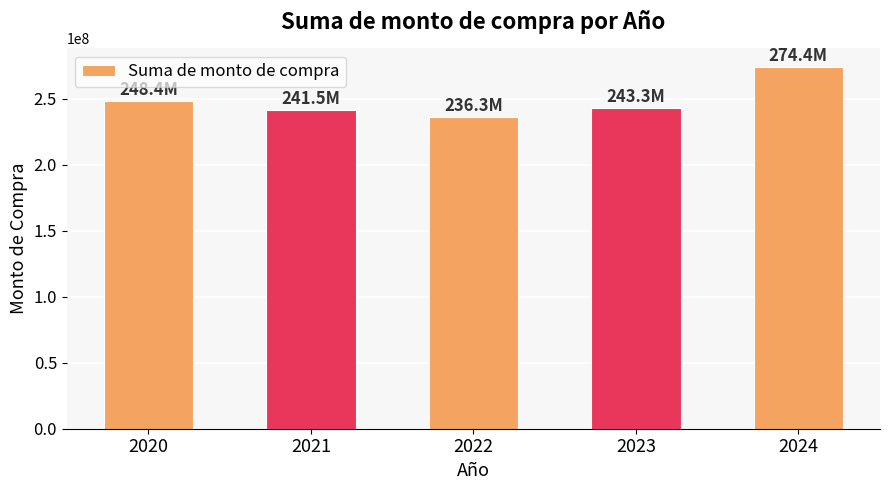

What is the sum of all values?

1243939750